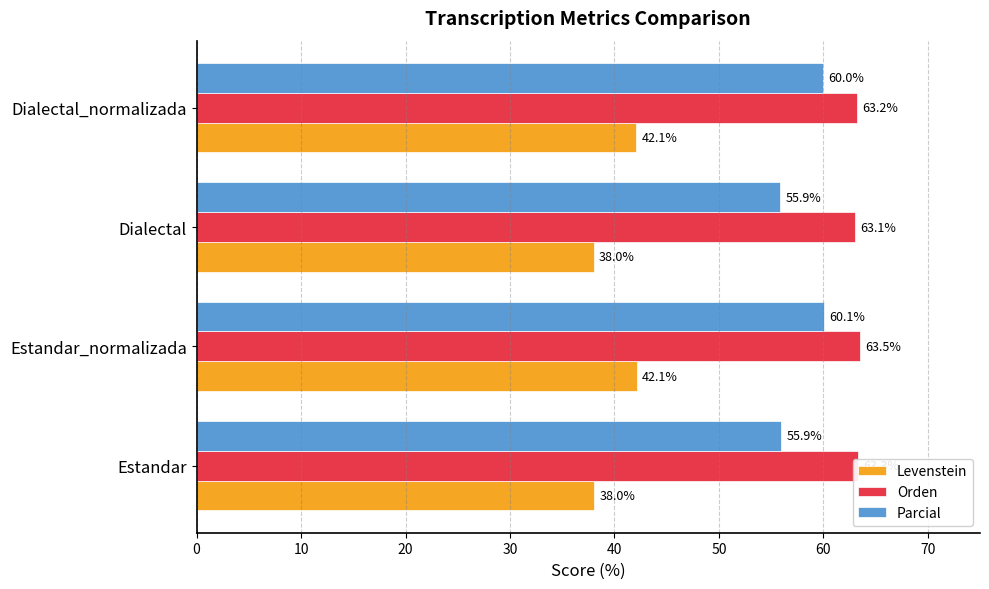

Between Estandar_normalizada and Dialectal_normalizada, which series saw the biggest shift?

Orden